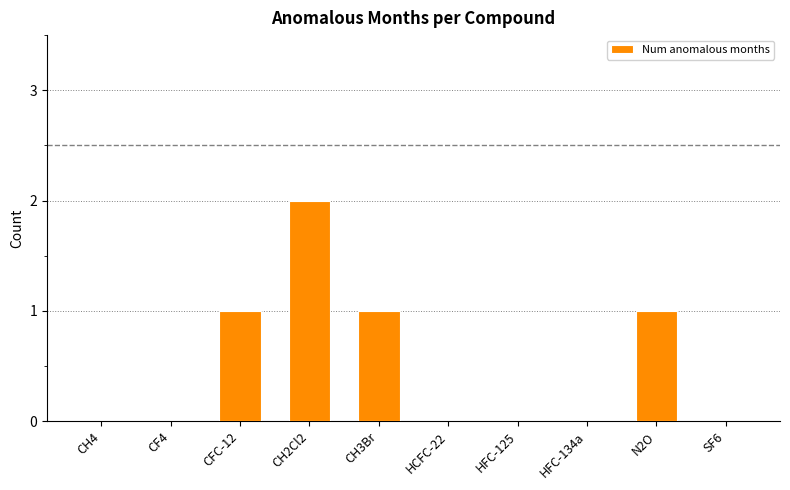

Reading left to right, list all the values displayed in this chart.

0	0	1	2	1	0	0	0	1	0